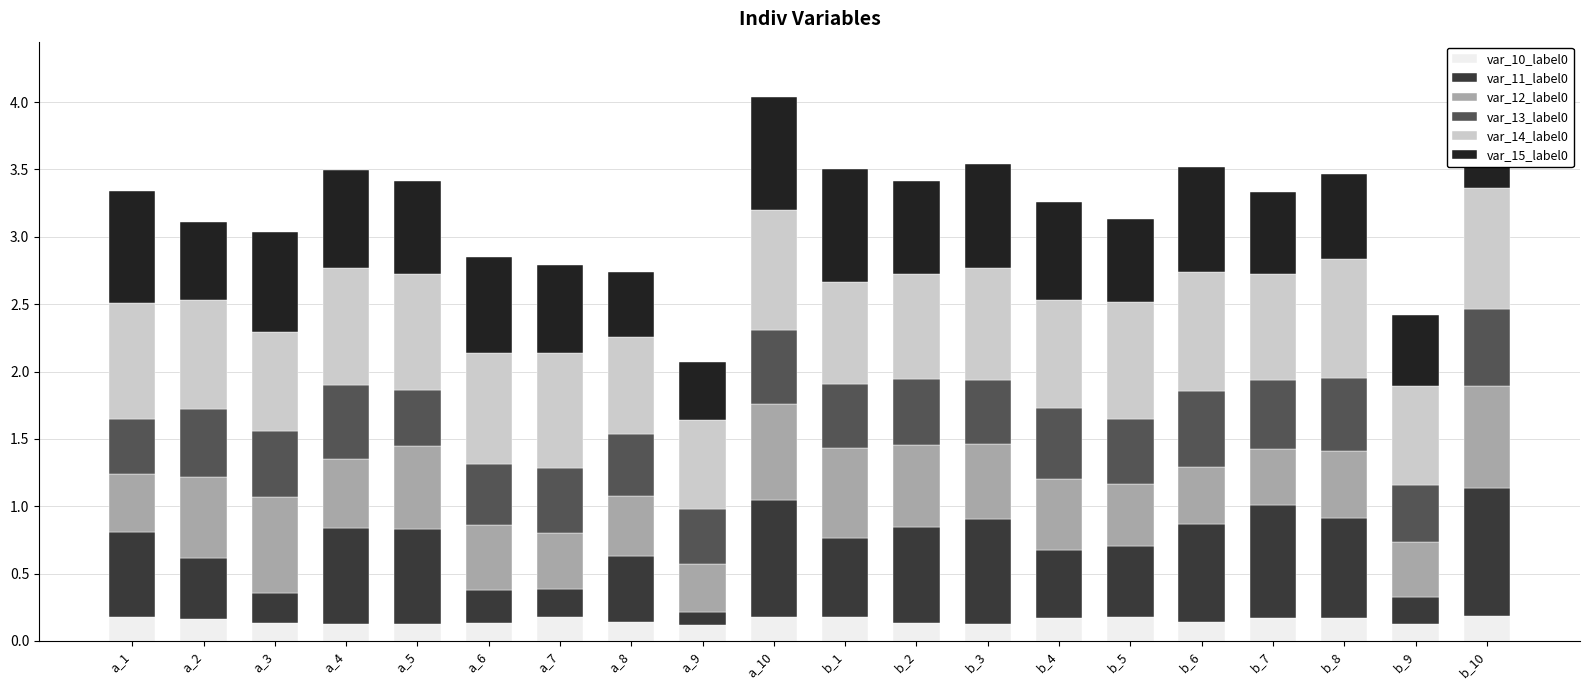

At a_3, list the series in order from smallest to largest.

var_10_label0, var_11_label0, var_13_label0, var_12_label0, var_14_label0, var_15_label0